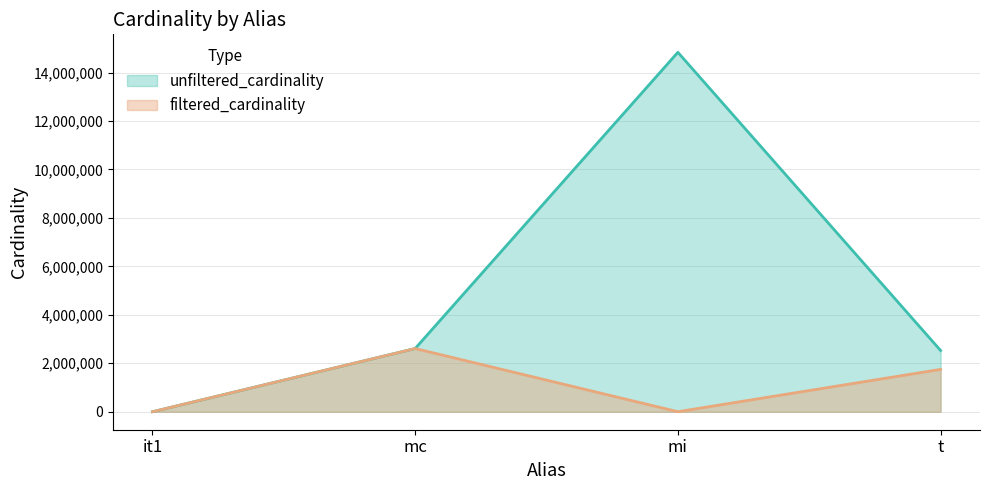

What is the label of the 2nd point from the left?

mc